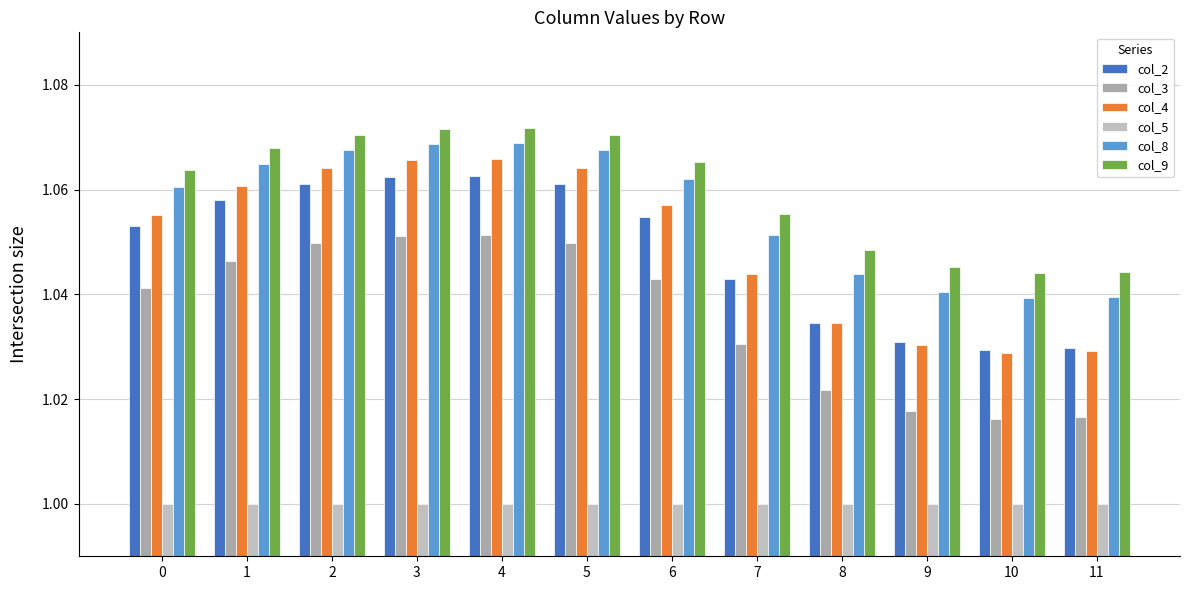

What is the value of the col_3 bar at the 5th from the left?

1.1